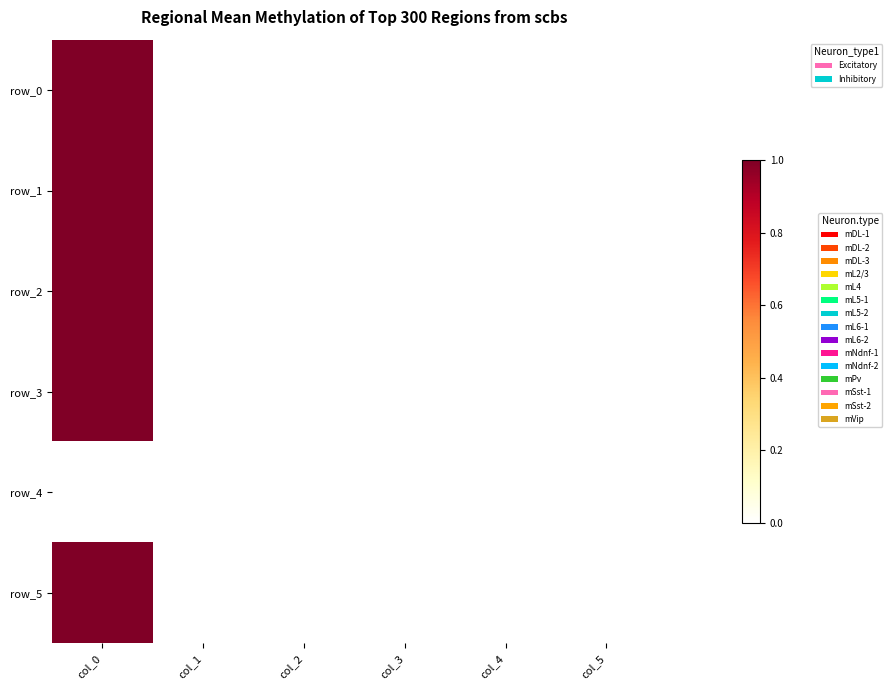

Between col_1 and col_2, which is larger?

col_1